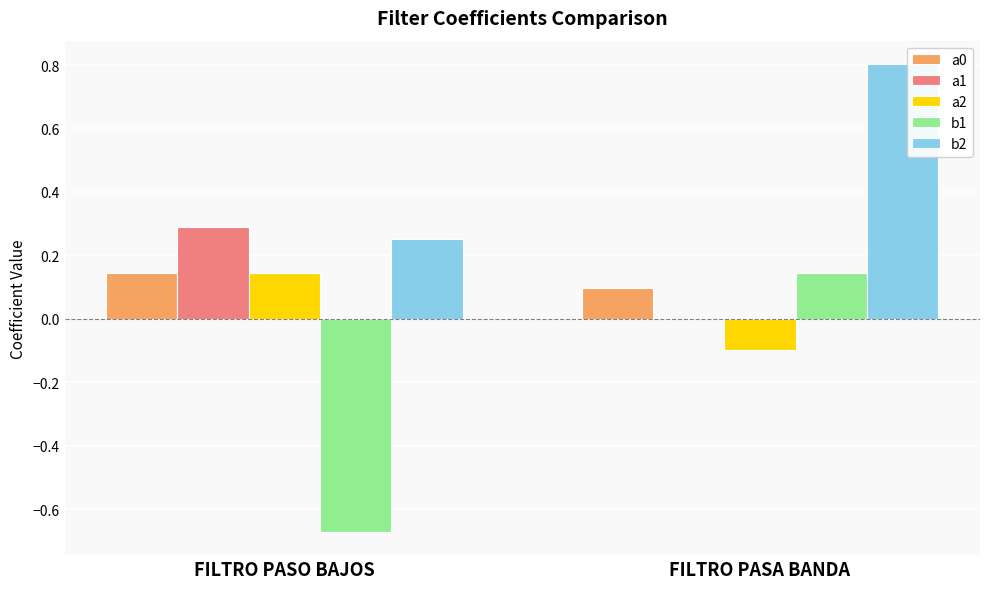

What is the greatest value displayed?

0.8